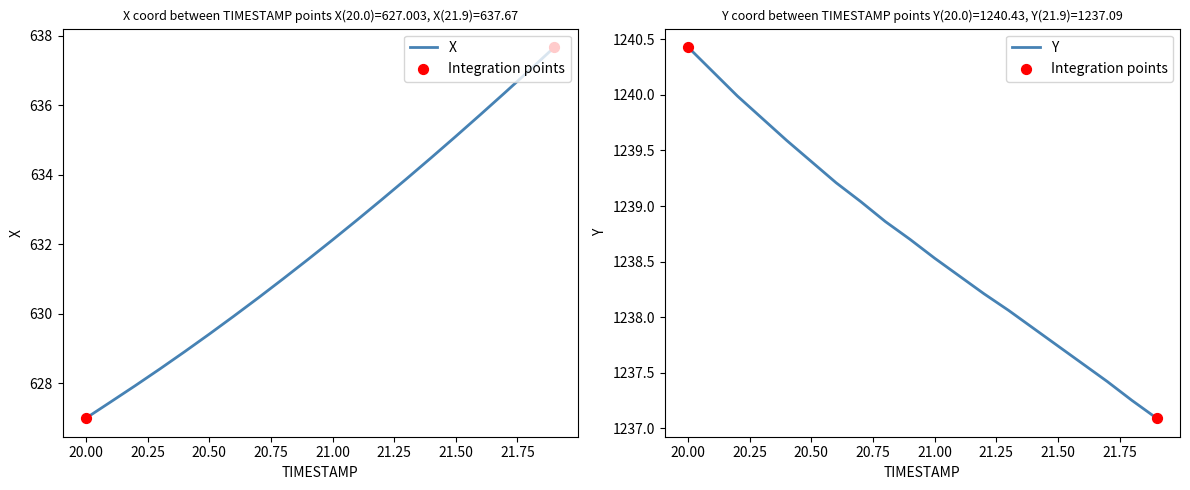

Which series reaches the maximum Y coordinate?

Y